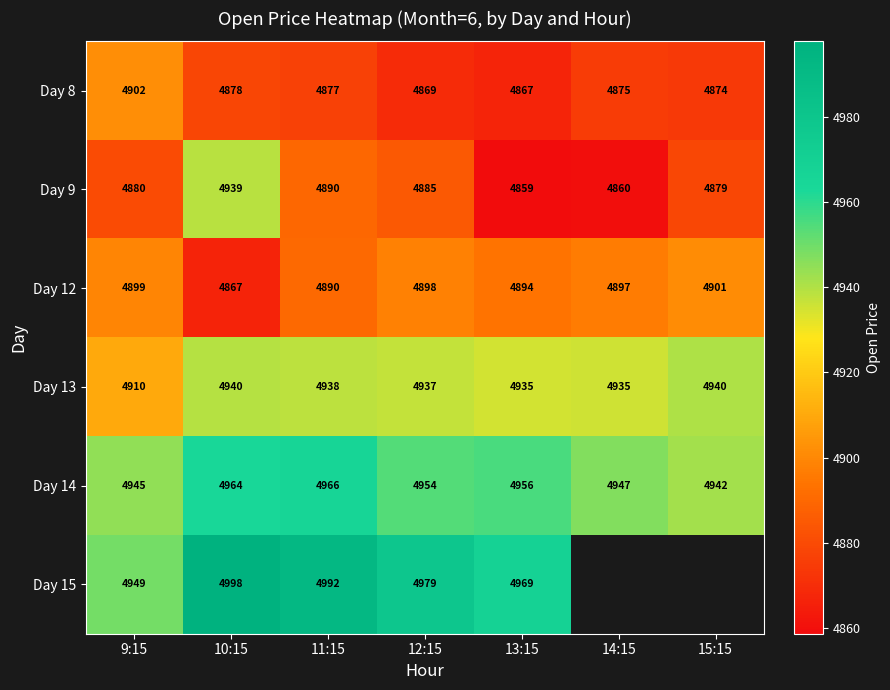

Is the value of Day 12 at 9:15 greater than the value of Day 14 at 9:15?

No